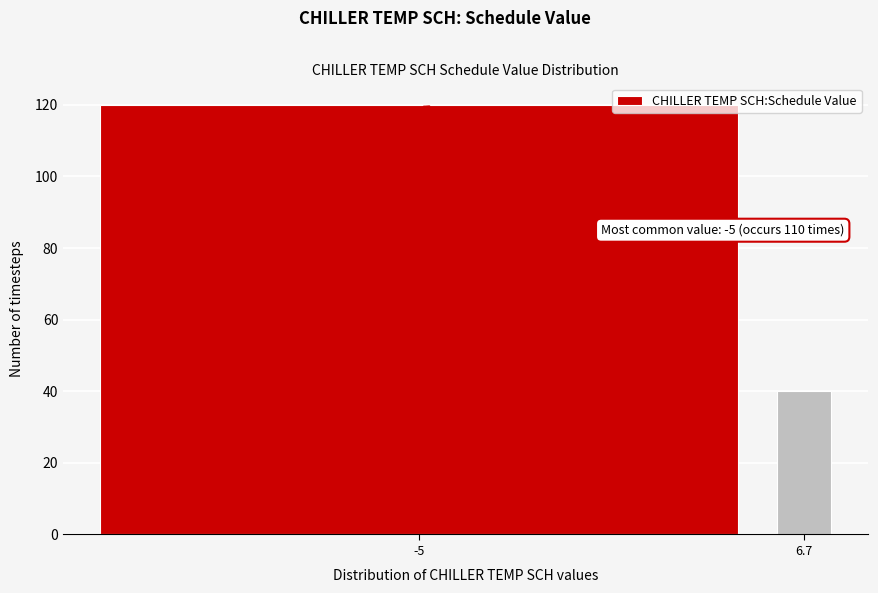

Reading left to right, extract all data points from this chart.

120	40